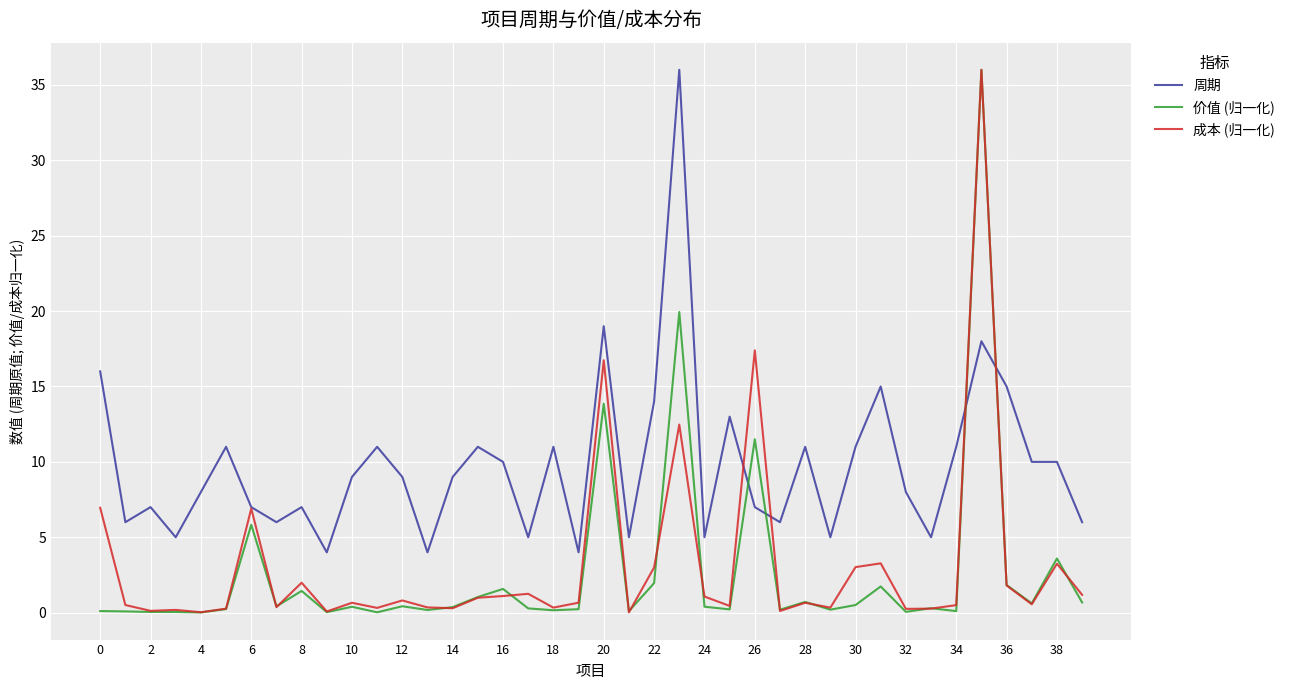

After their last crossing, which series has the higher values: 周期 or 价值 (归一化)?

周期